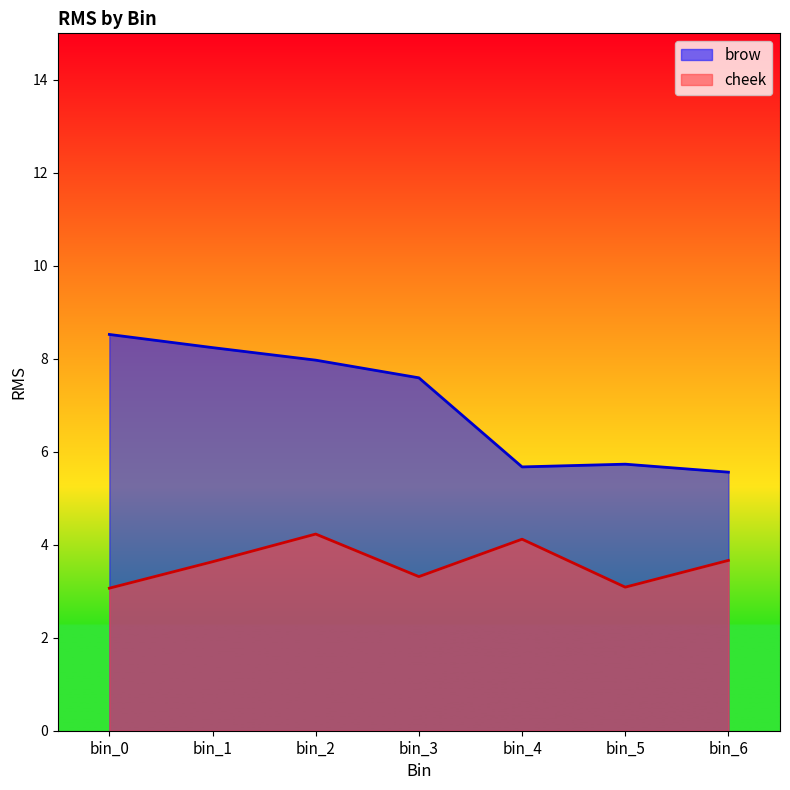

How many data points in brow are less than 7?

3